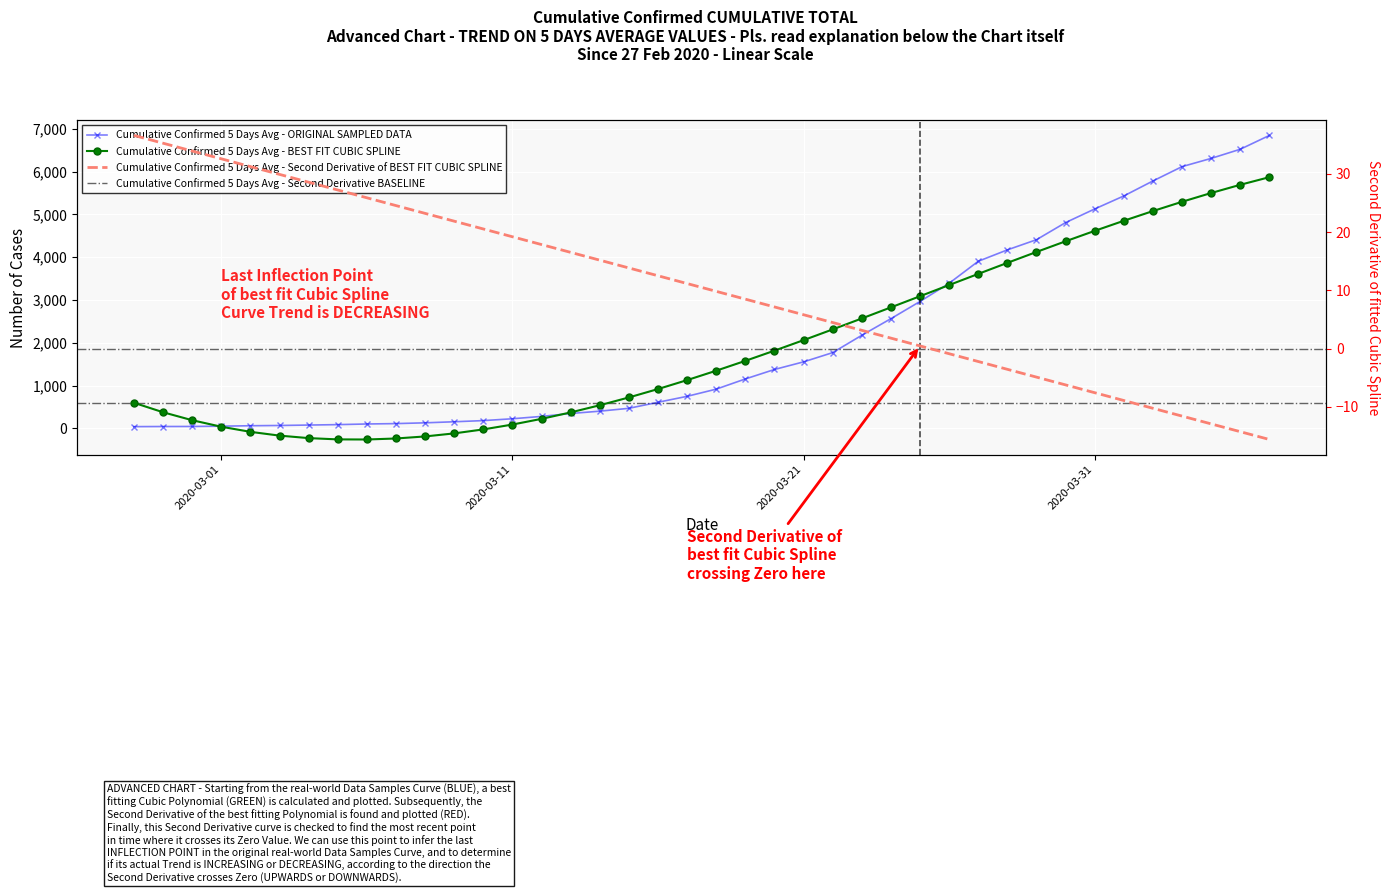

How many categories are shown in the chart?

40